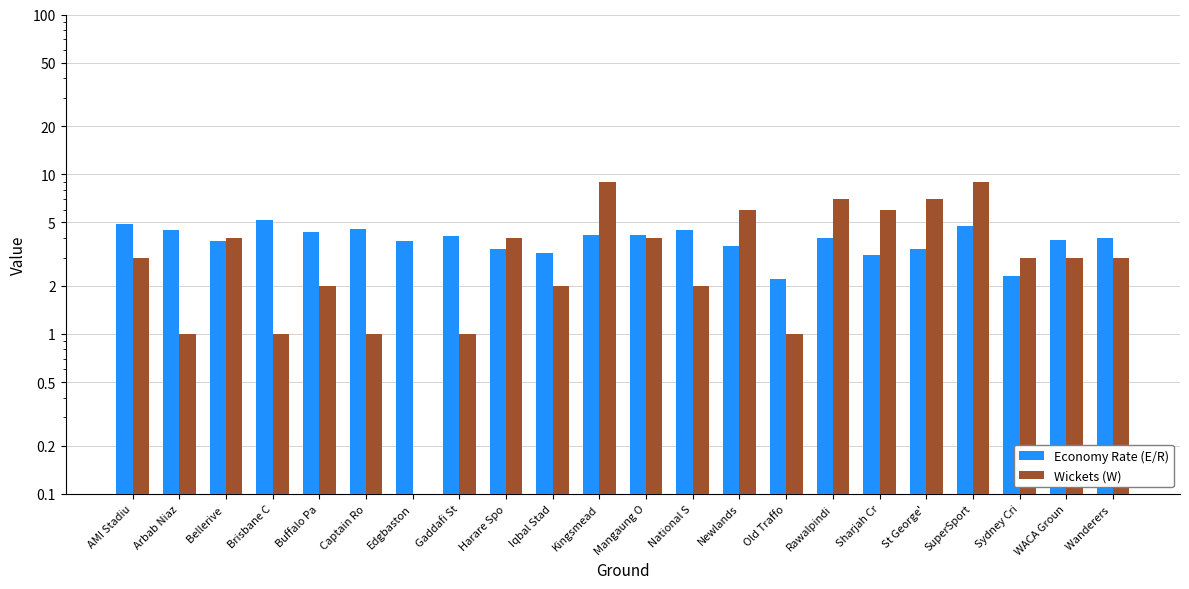

What is the difference between the Economy Rate (E/R) values at Brisbane C and Sydney Cri?

2.9